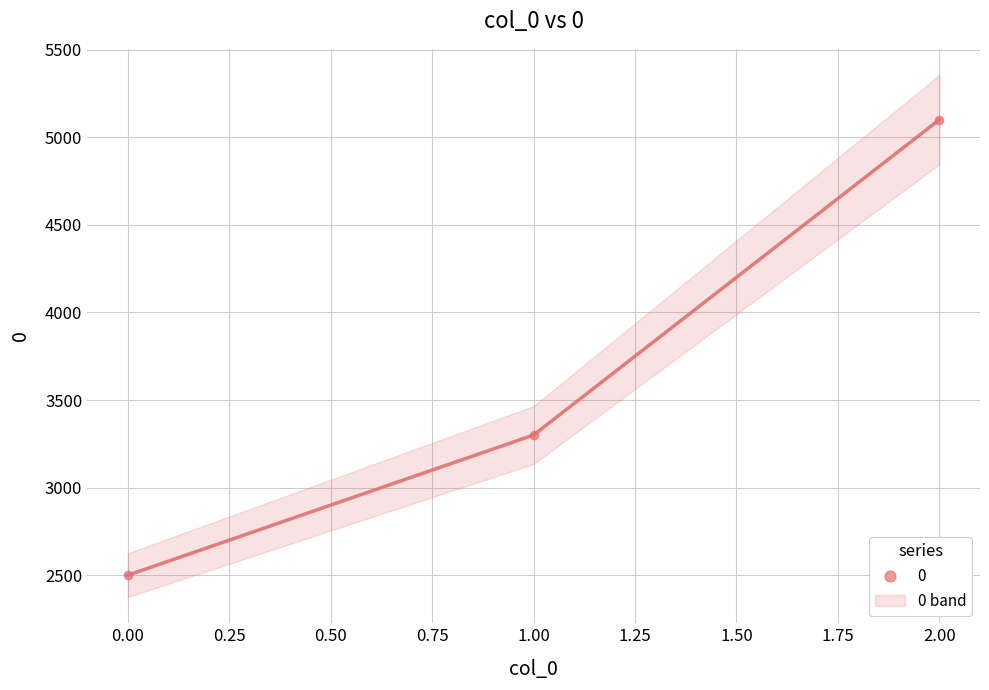

The chart shows a value of 618 at 0. True or false?

False